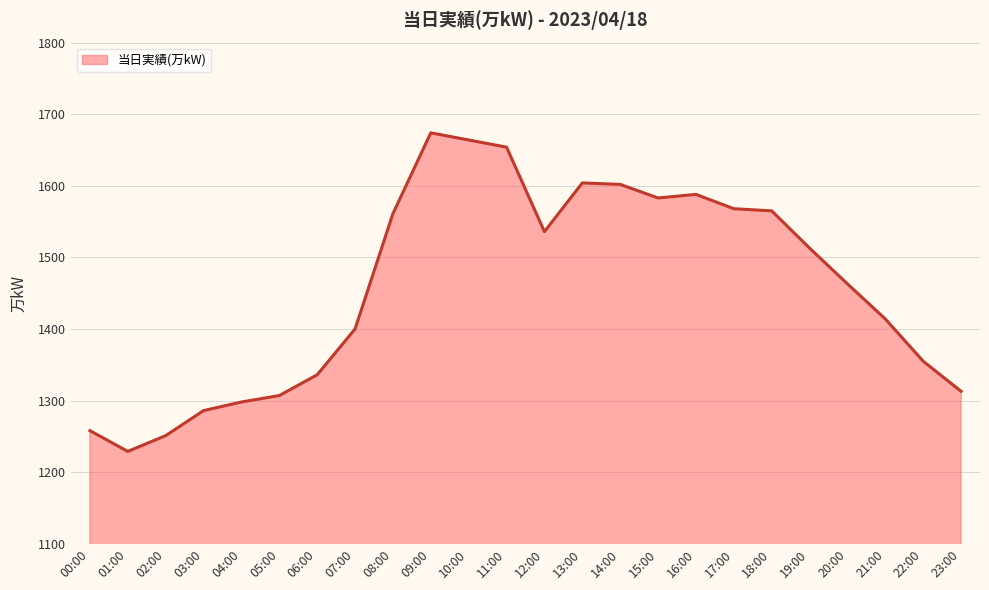

What is the greatest value displayed?

1674